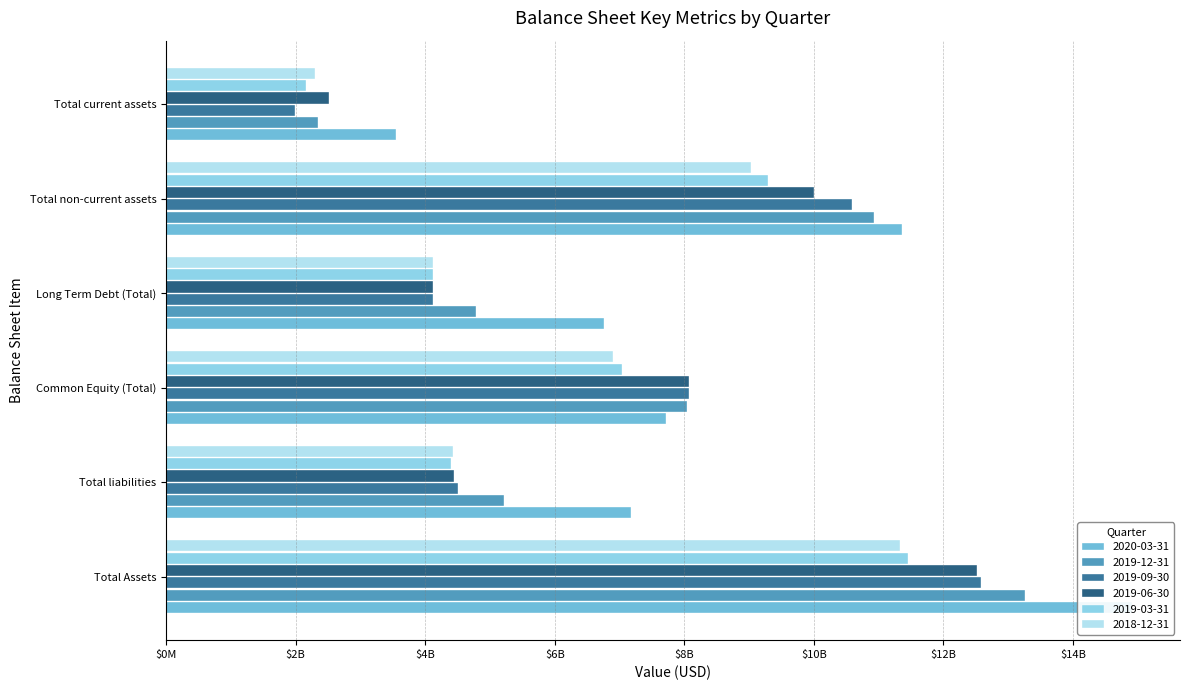

At which category does the chart reach its peak across all series?

Total Assets